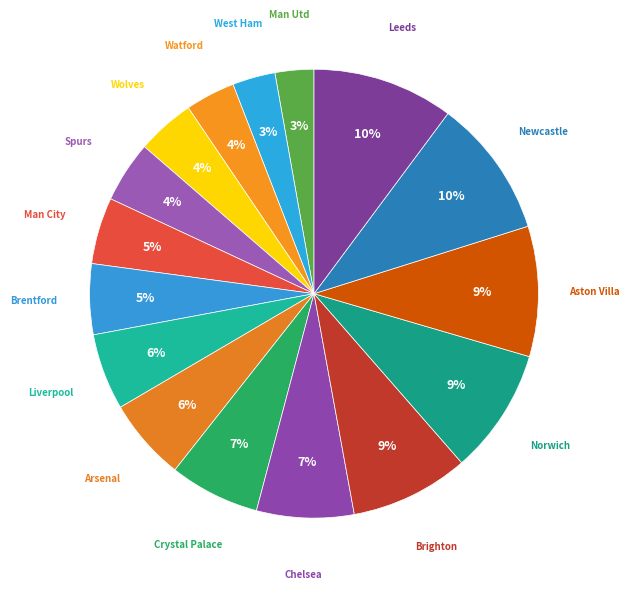

Count the number of slices in the pie.

16